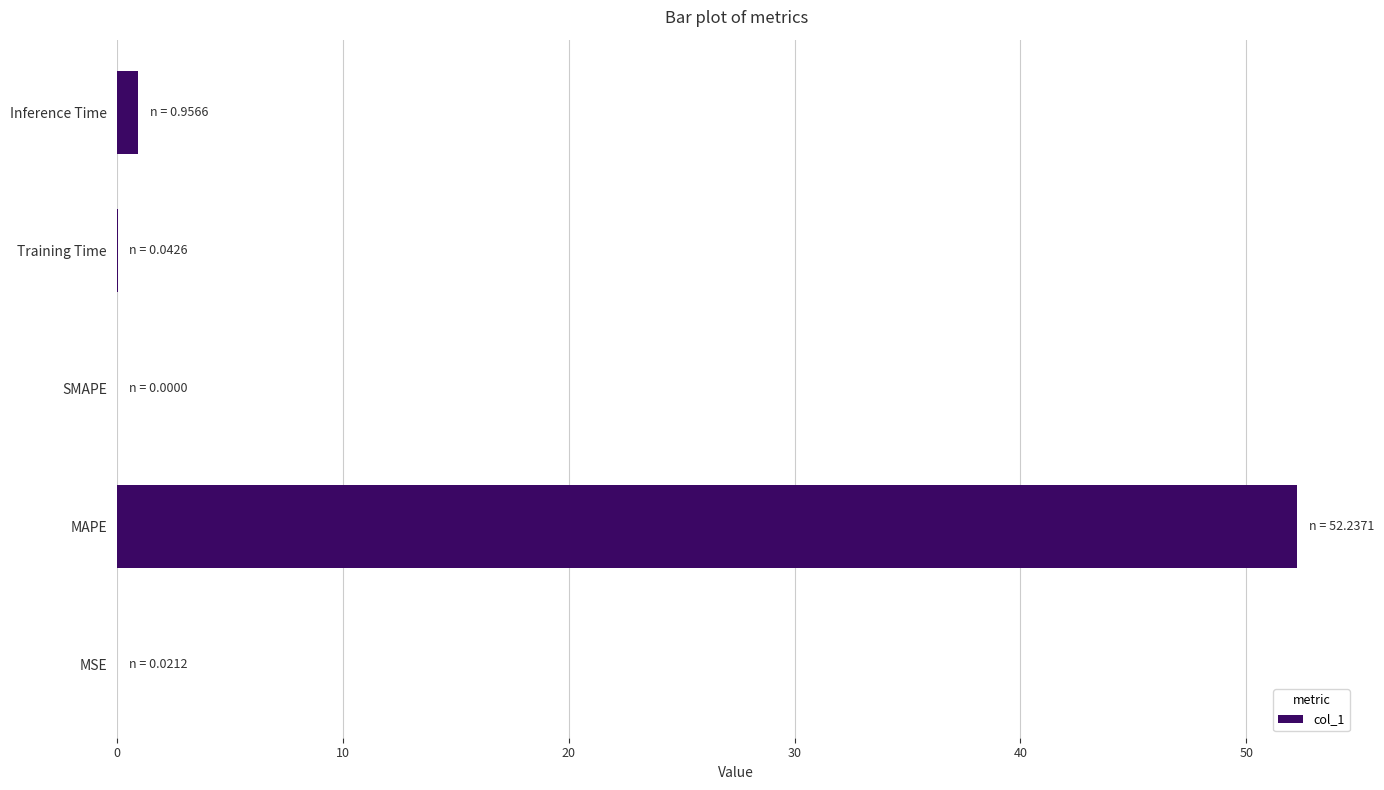

What is the maximum value shown in the chart?

52.2